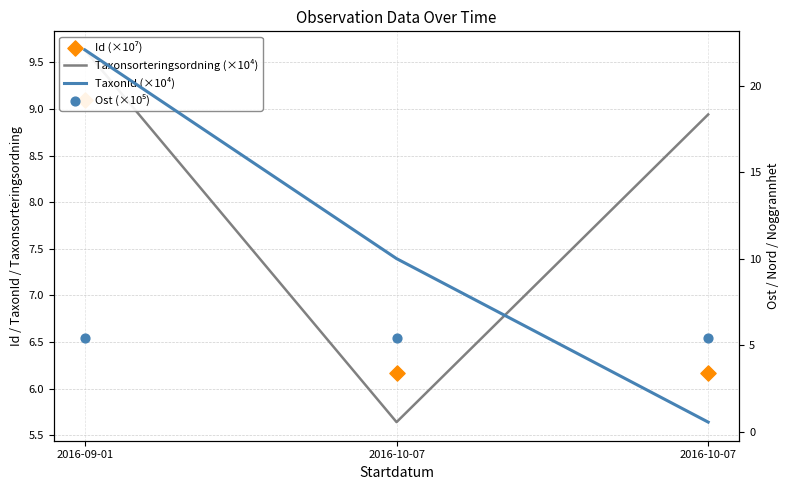

Which series reaches the minimum Y coordinate?

TaxonId (×10⁴)